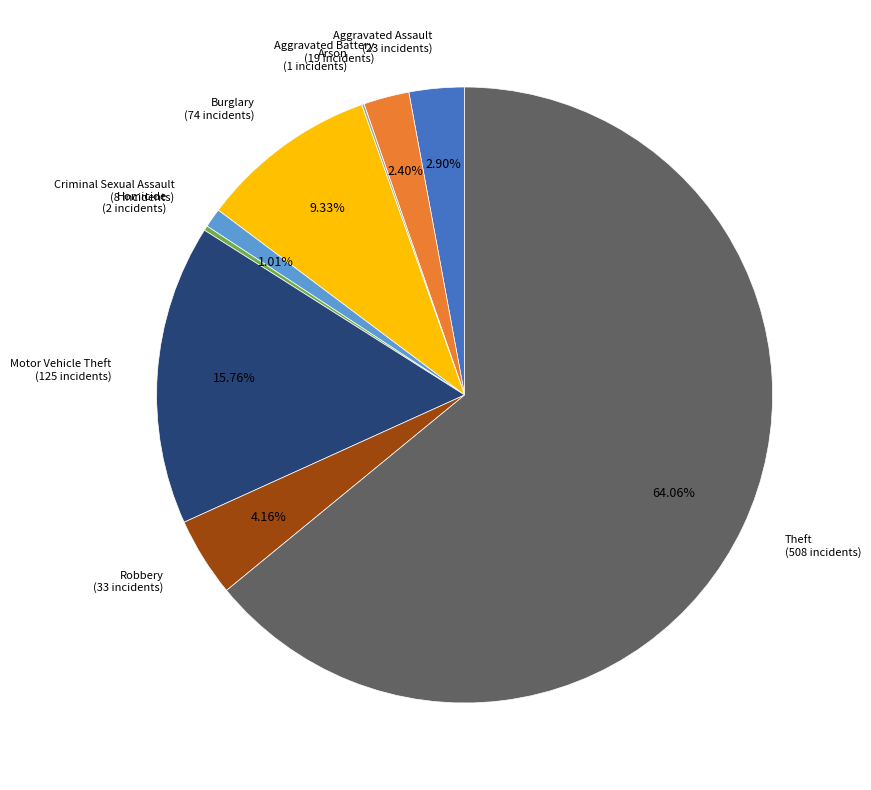

Does any single category account for the majority?

Yes